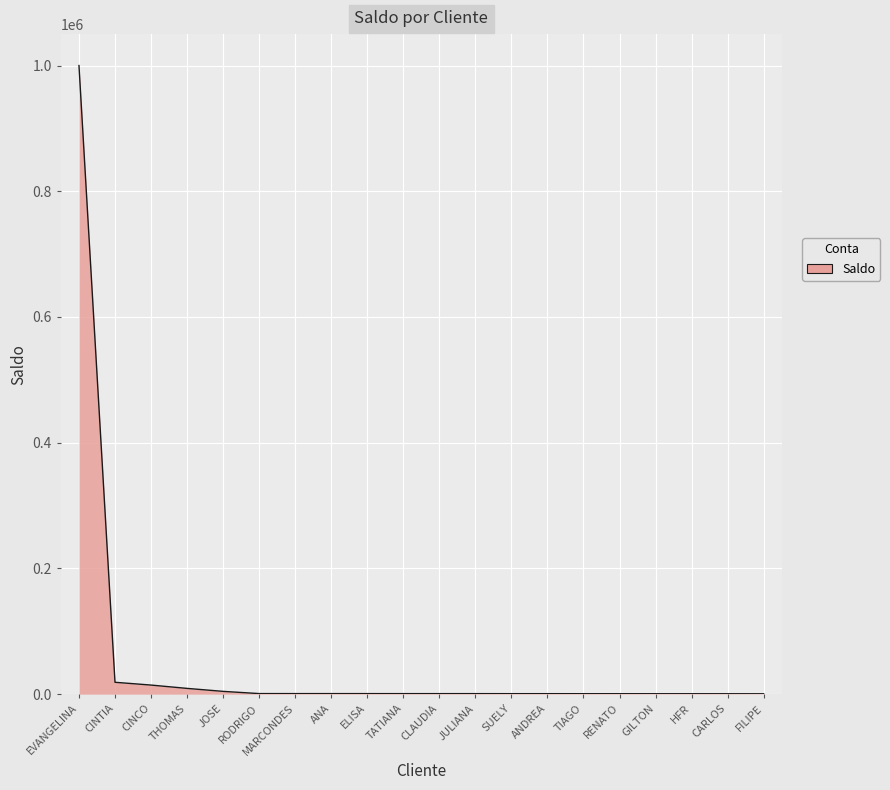

What is the greatest value displayed?

1000000.0